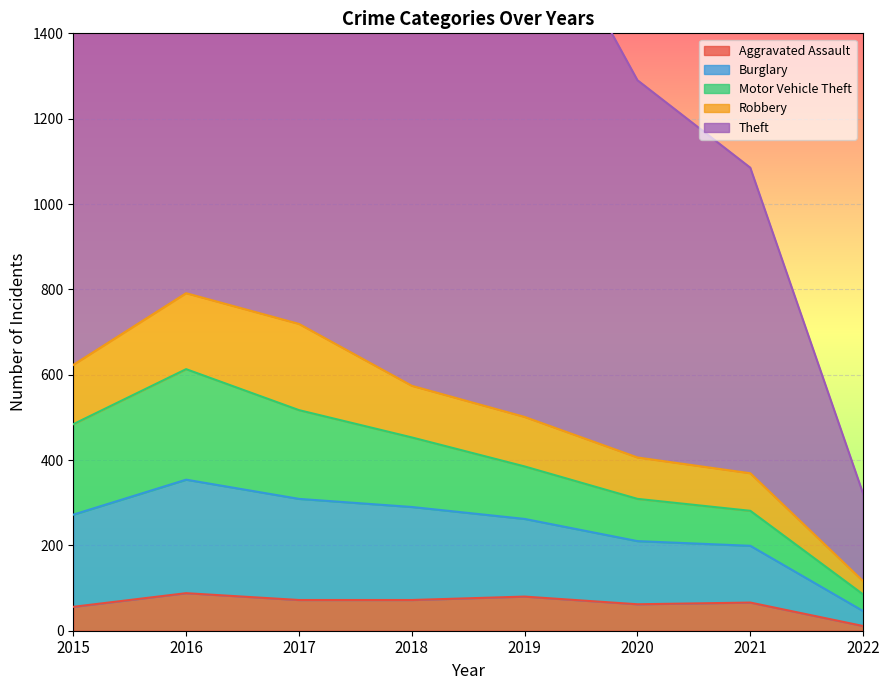

True or false: Aggravated Assault has a value of 26 at 2017.

False